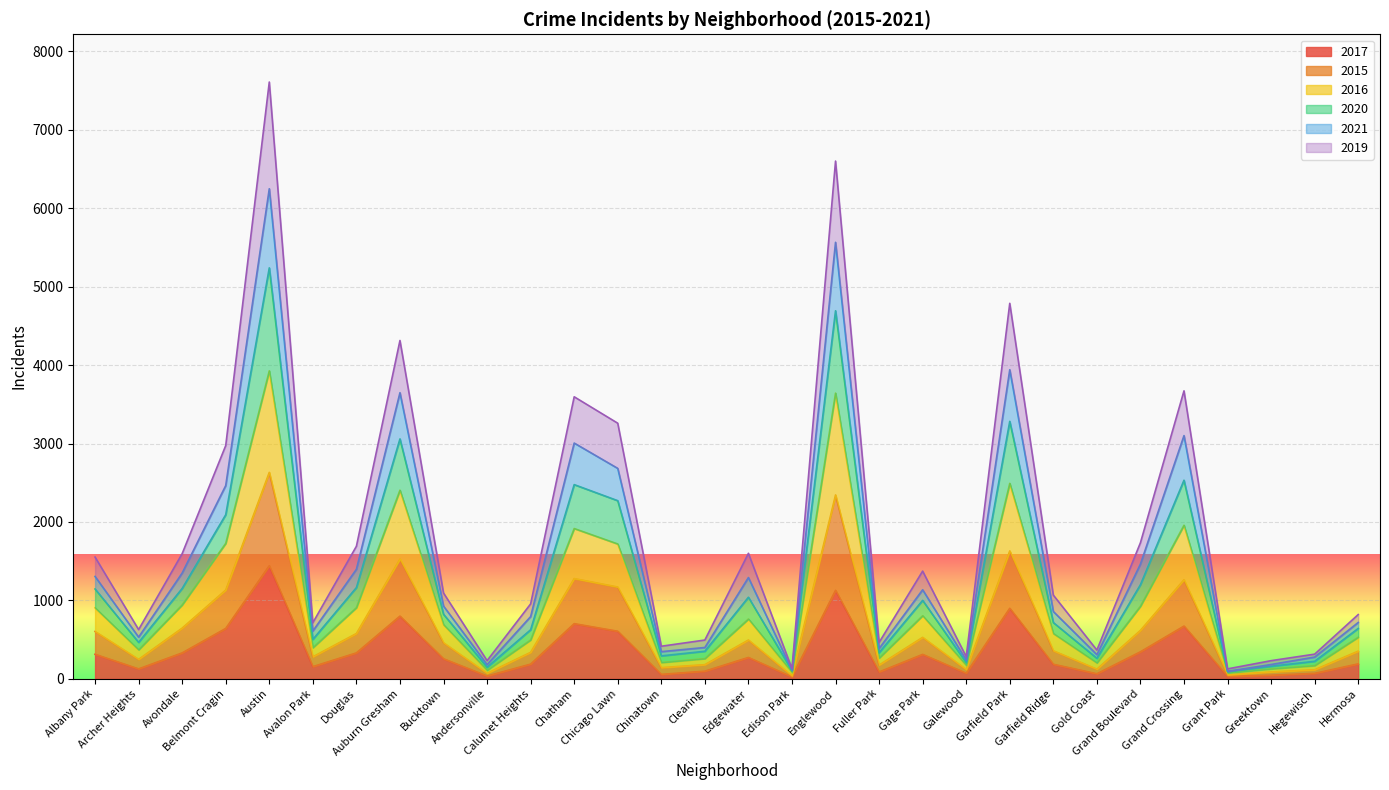

True or false: 2019 and 2020 cross at least once.

False